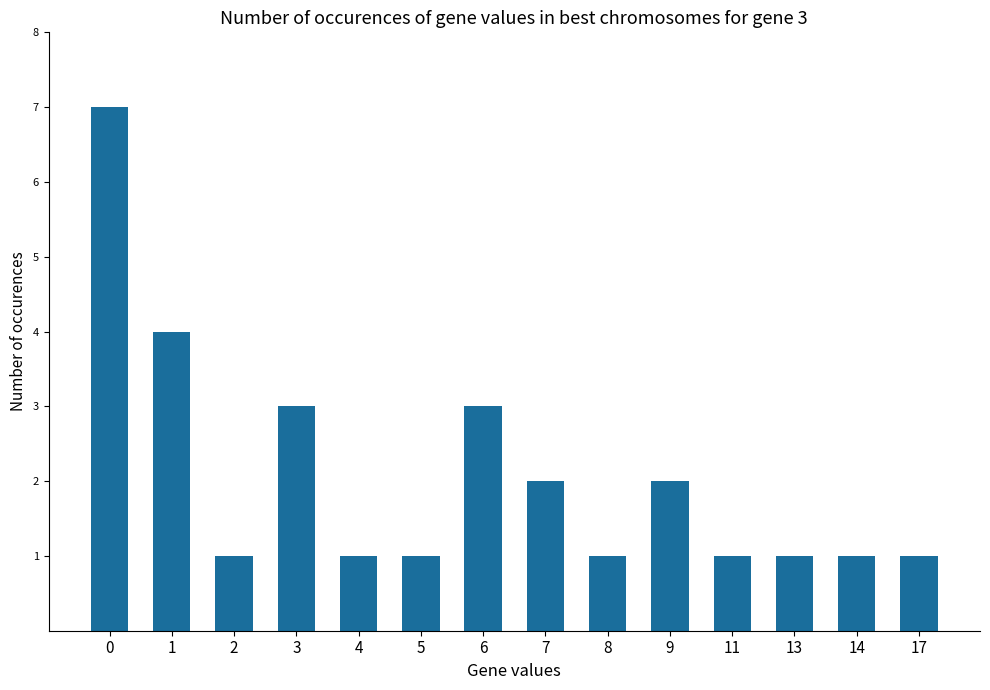

What is the ratio of the value at 5 to the value at 7?

0.5